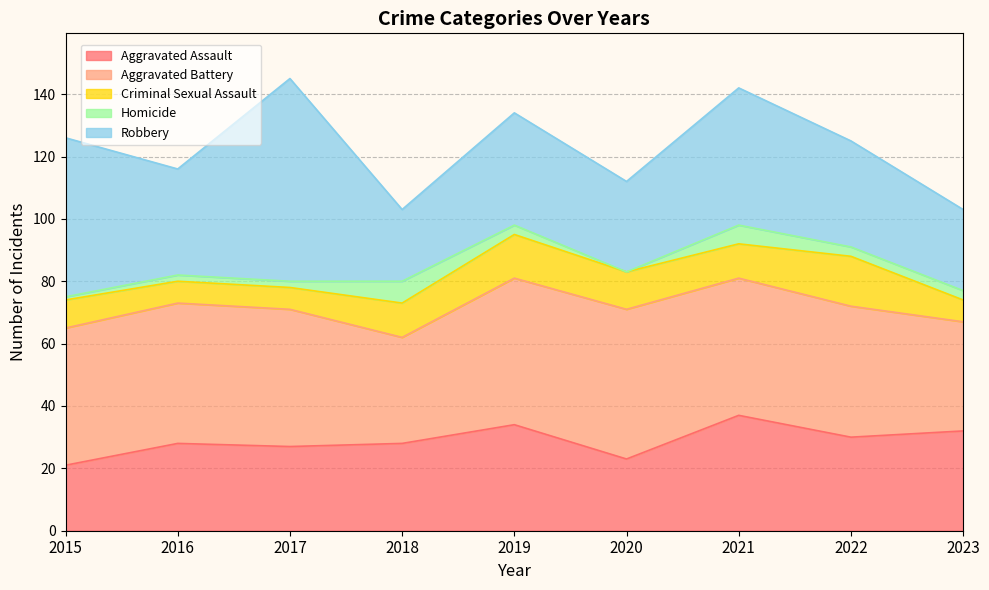

At which category is the sum across all series the highest?

2017